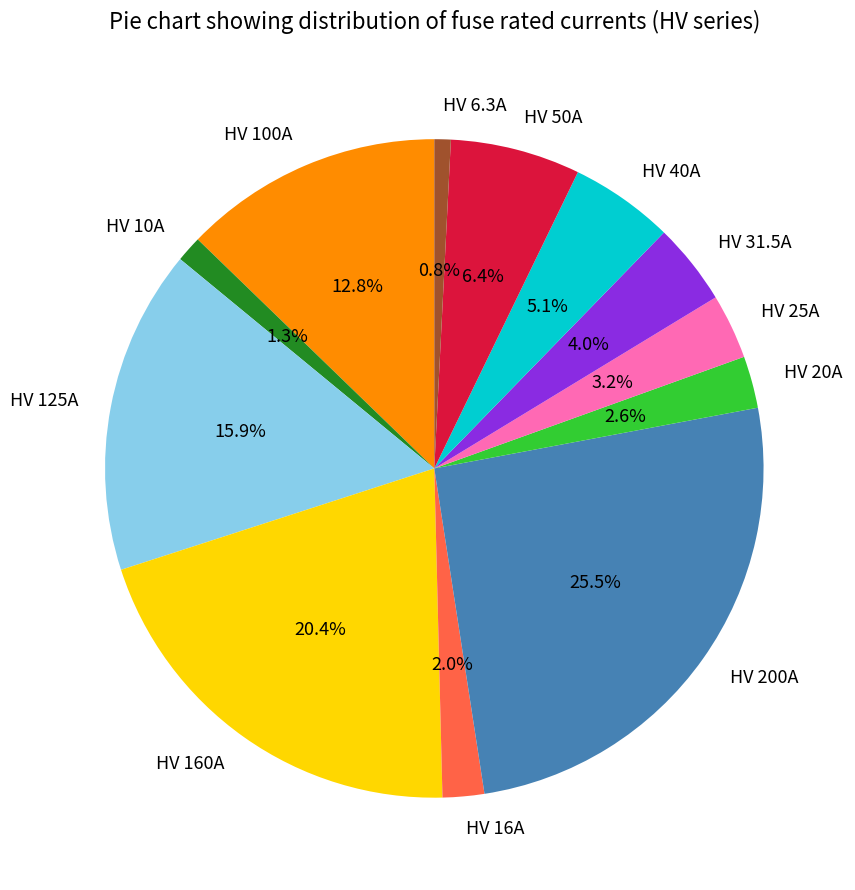

Does any single category account for the majority?

No